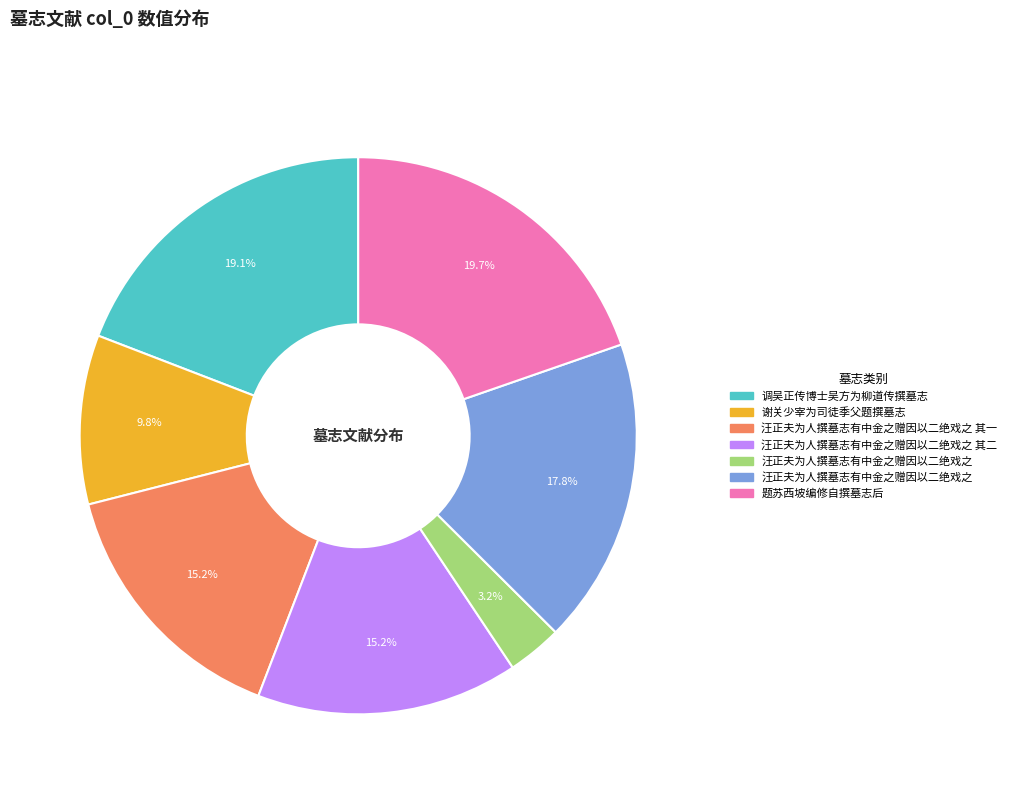

How many slices are in this pie chart?

7